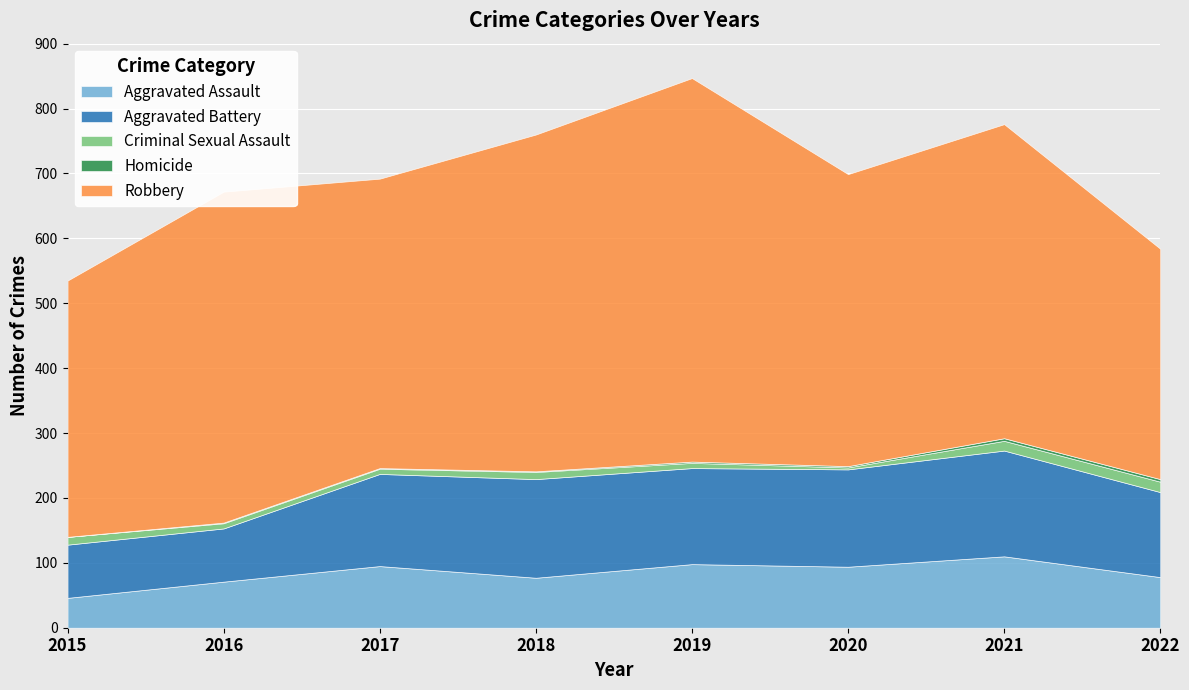

What is the difference between the second highest and minimum values in the Robbery series?

164